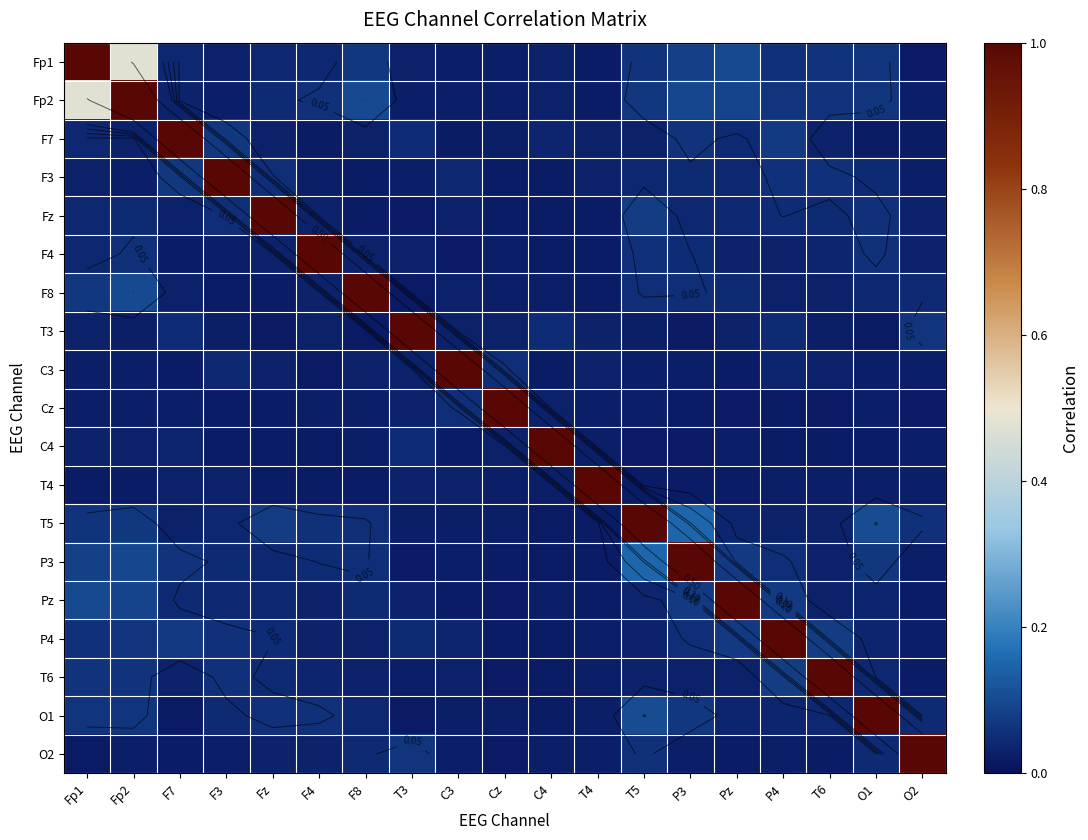

At how many categories does at least one series exceed 0?

19